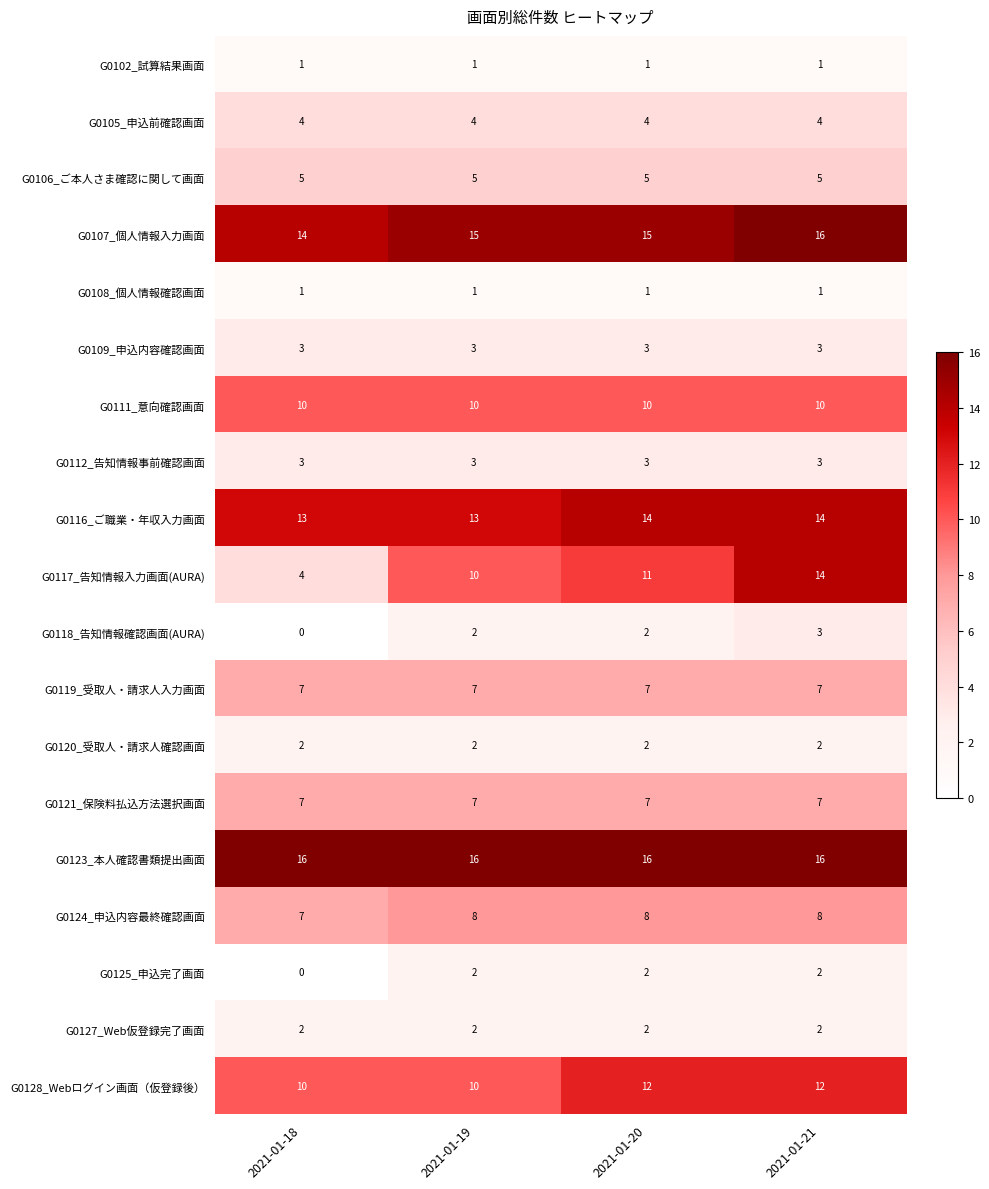

Which series has the largest total across all categories?

G0123_本人確認書類提出画面